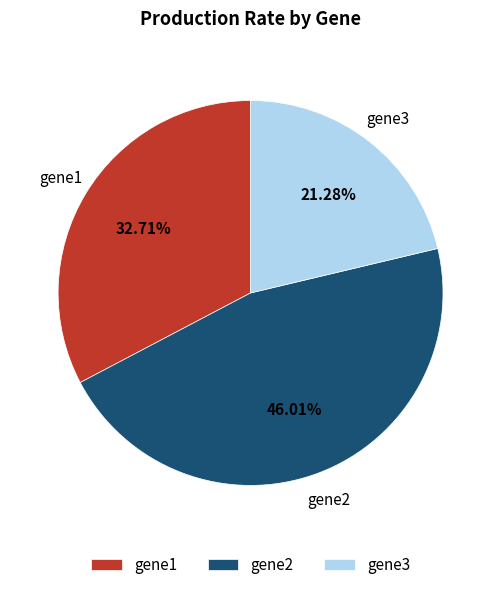

Which has a higher value, gene1 or gene3?

gene1